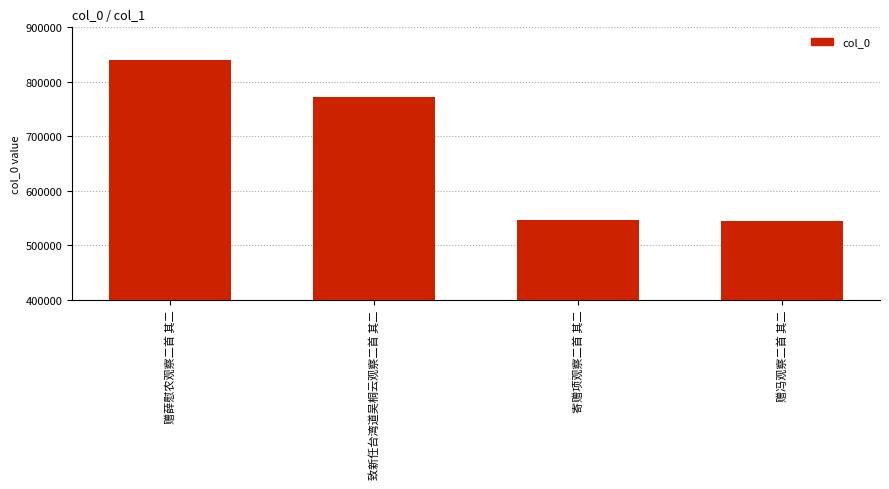

At which label does the data first exceed 772284?

赠薛慰农观察二首 其二